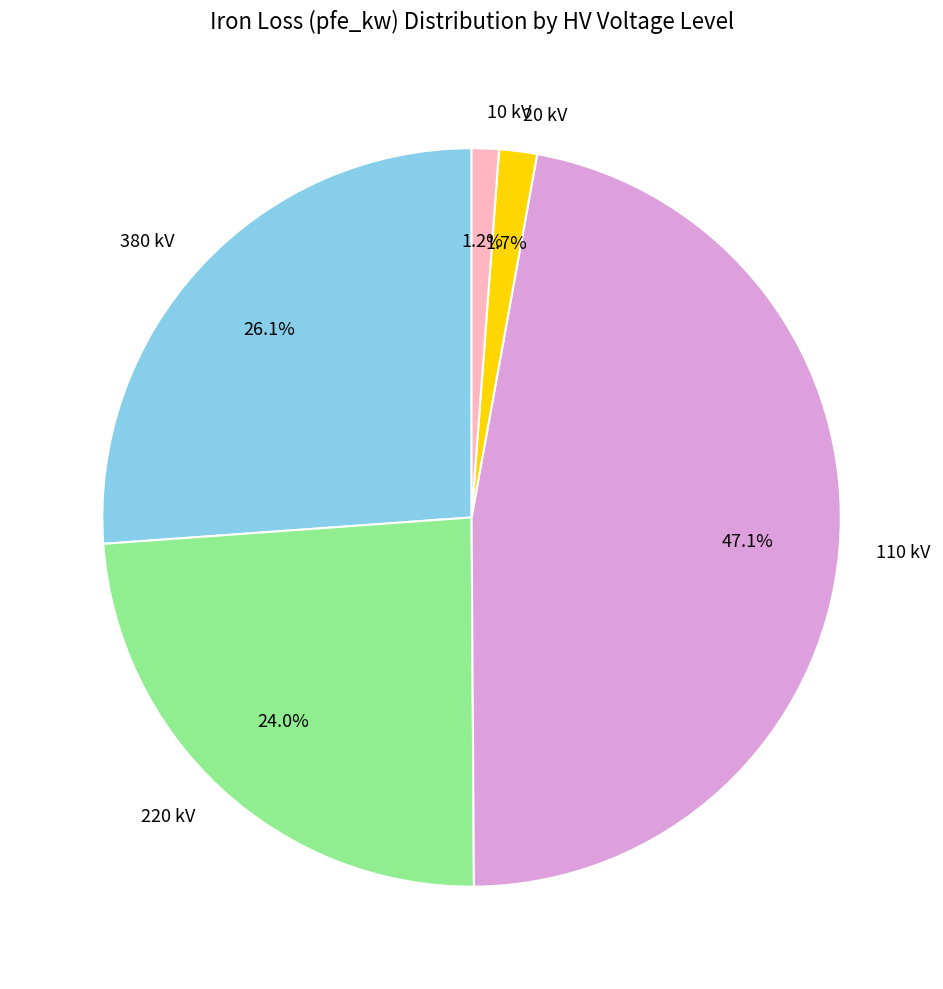

What is the total percentage of 110 kV and 220 kV?

71.0%